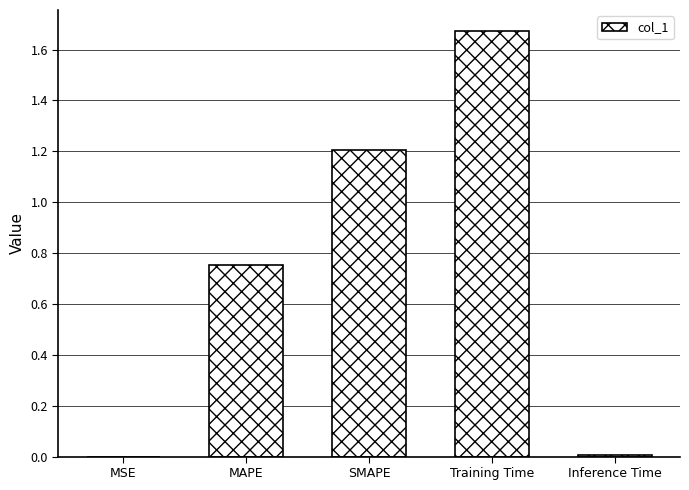

What is the ratio of the value at MAPE to the value at Training Time?

0.4